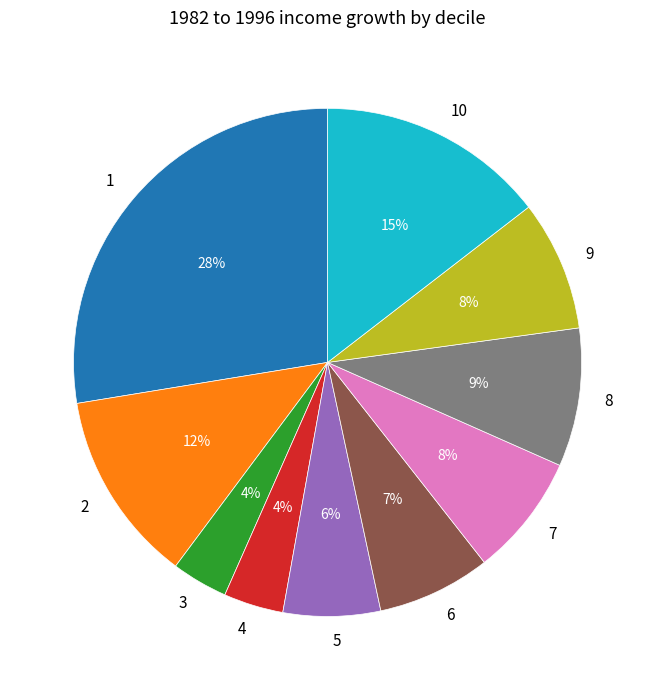

How many slices are in this pie chart?

10